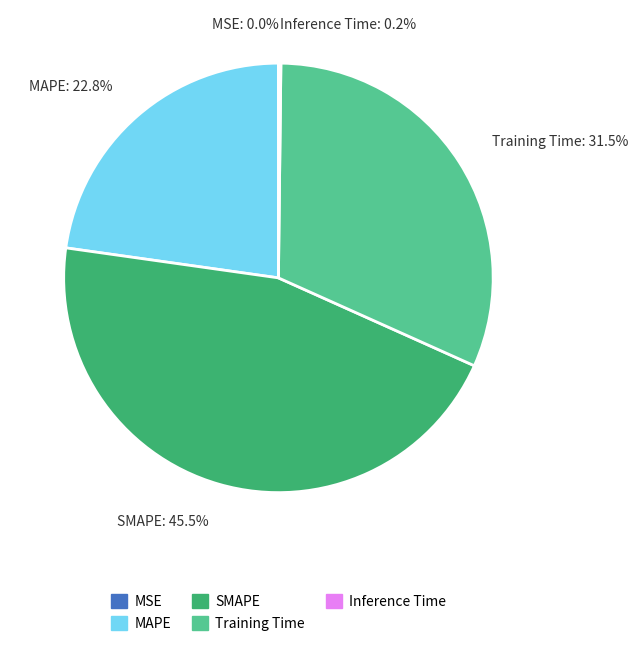

Is there a majority slice in this chart?

No